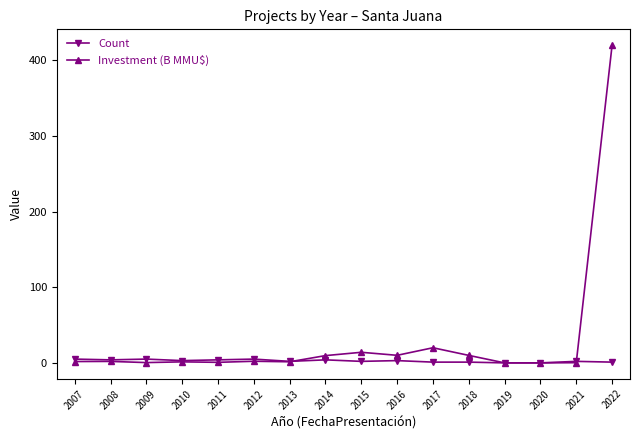

Which series has the widest spread of values?

Investment (B MMU$)